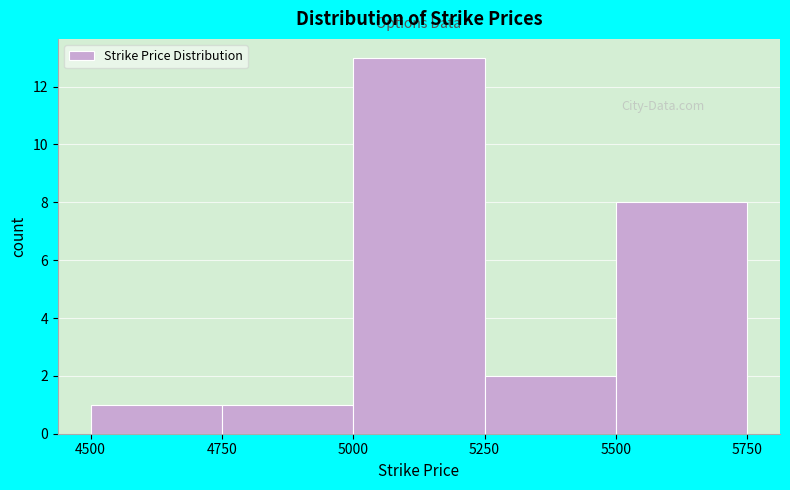

Which range on the x-axis has the tallest bar?

5000 to 5250